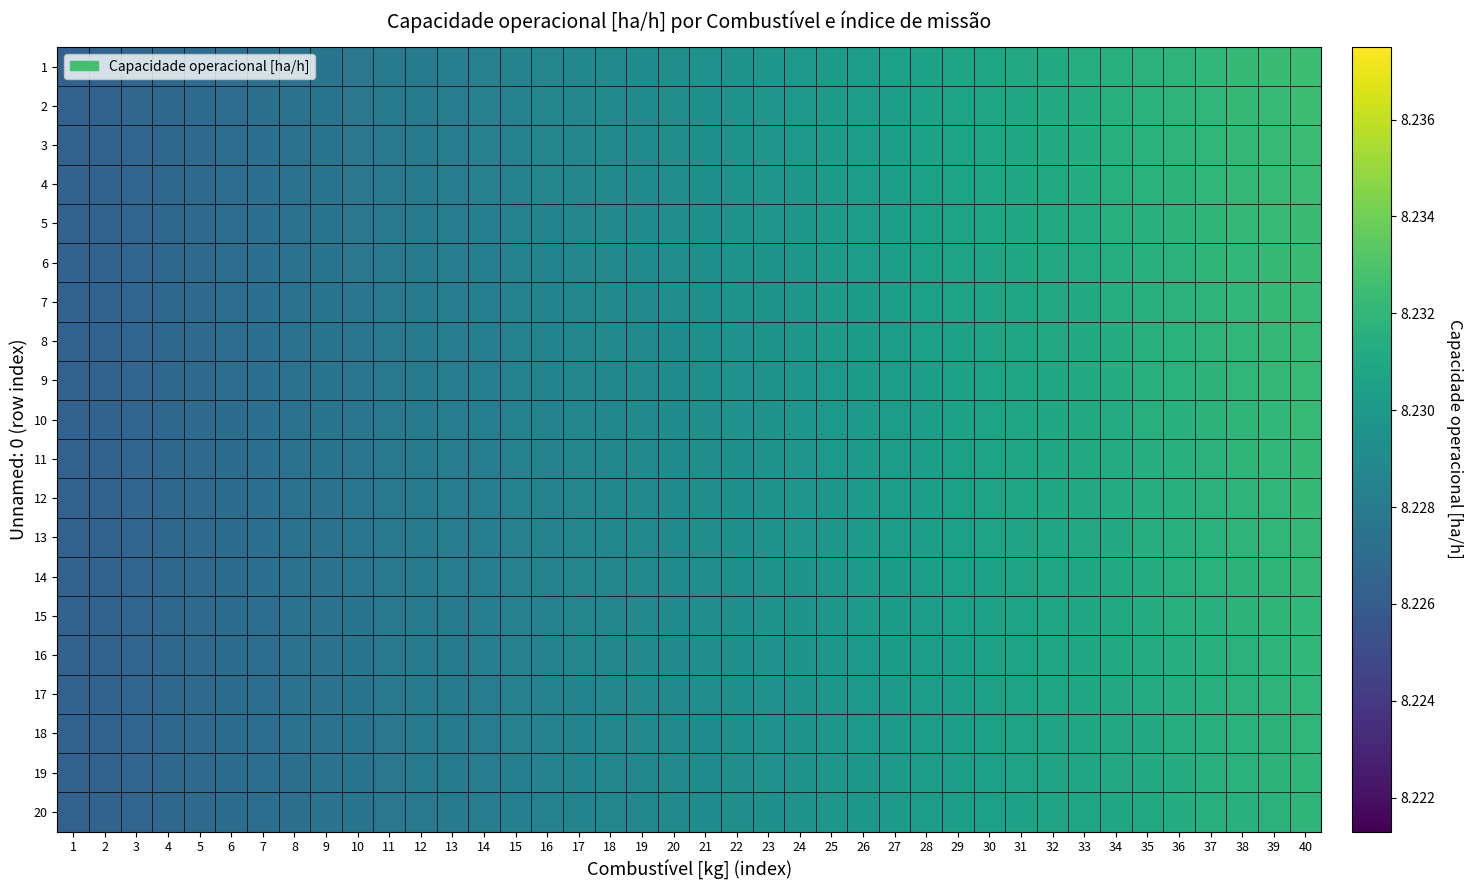

At which category does the chart reach its minimum across all series?

1